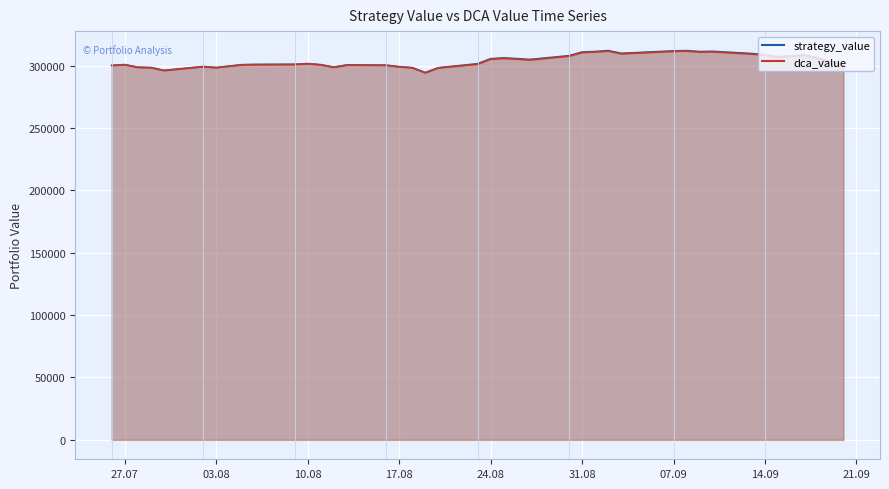

Rank the series by their average value, from highest to lowest.

strategy_value, dca_value